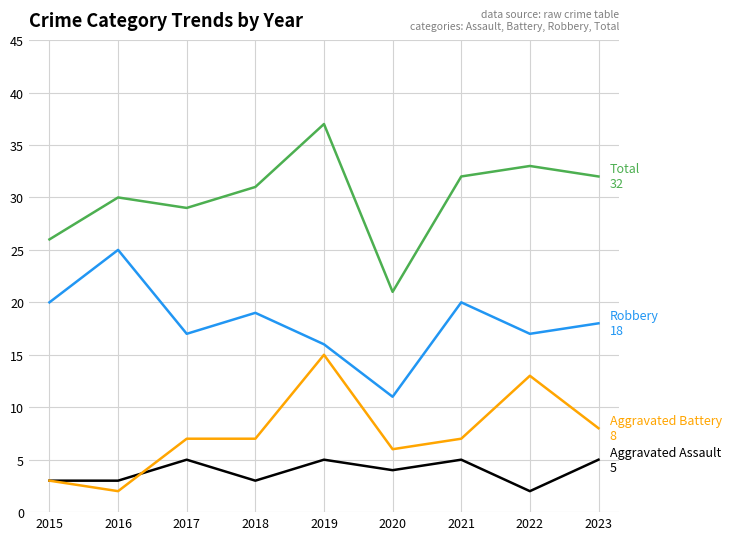

What is the spread (max minus min) of values at 2021?

27